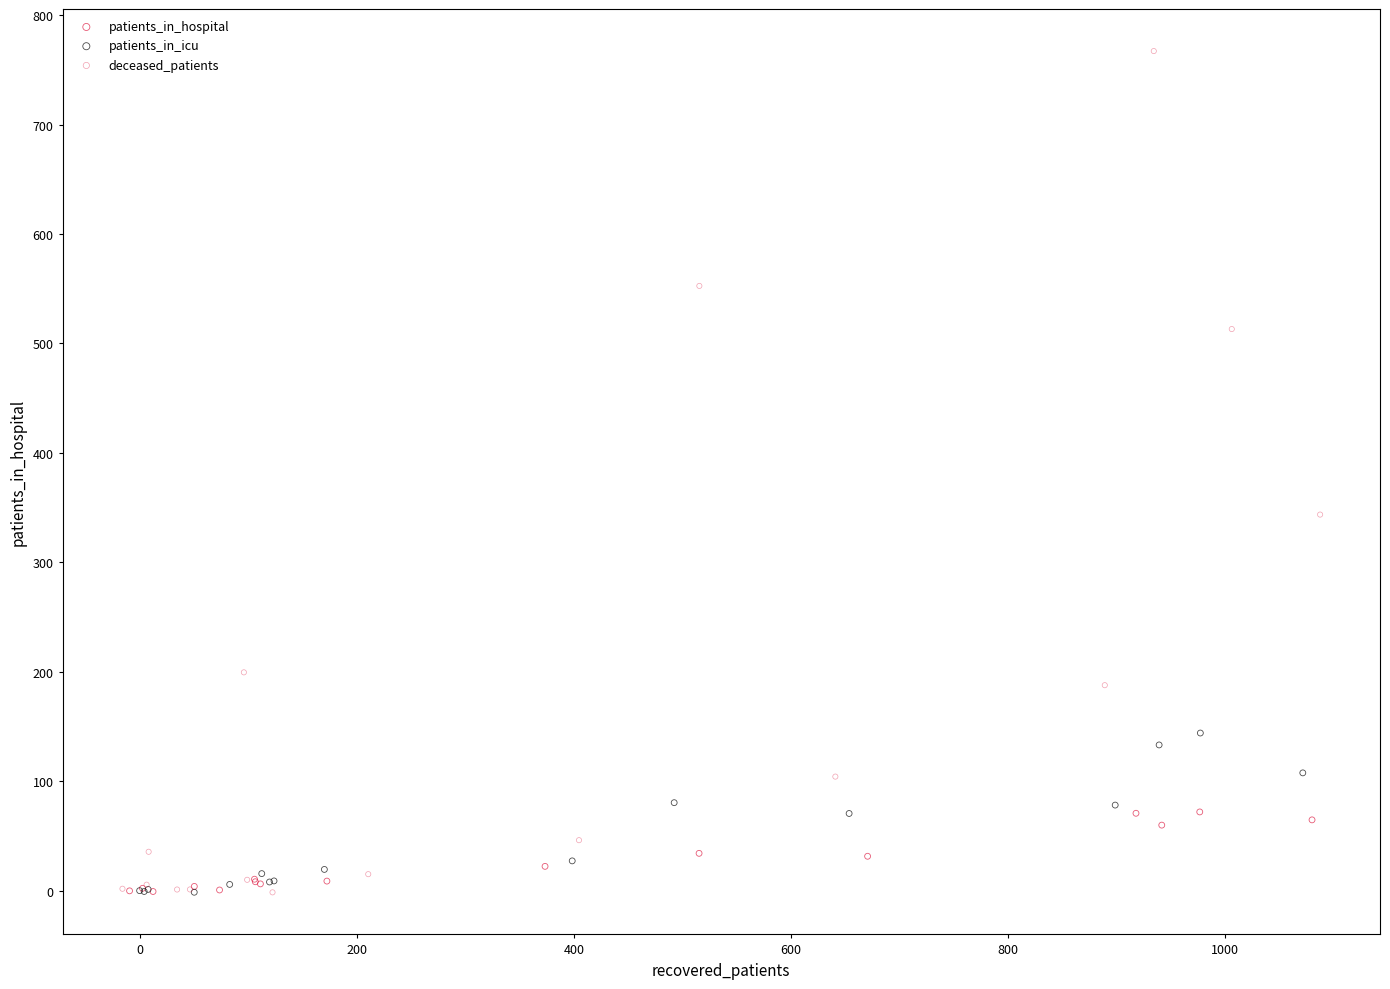

Which series reaches the maximum Y coordinate?

deceased_patients